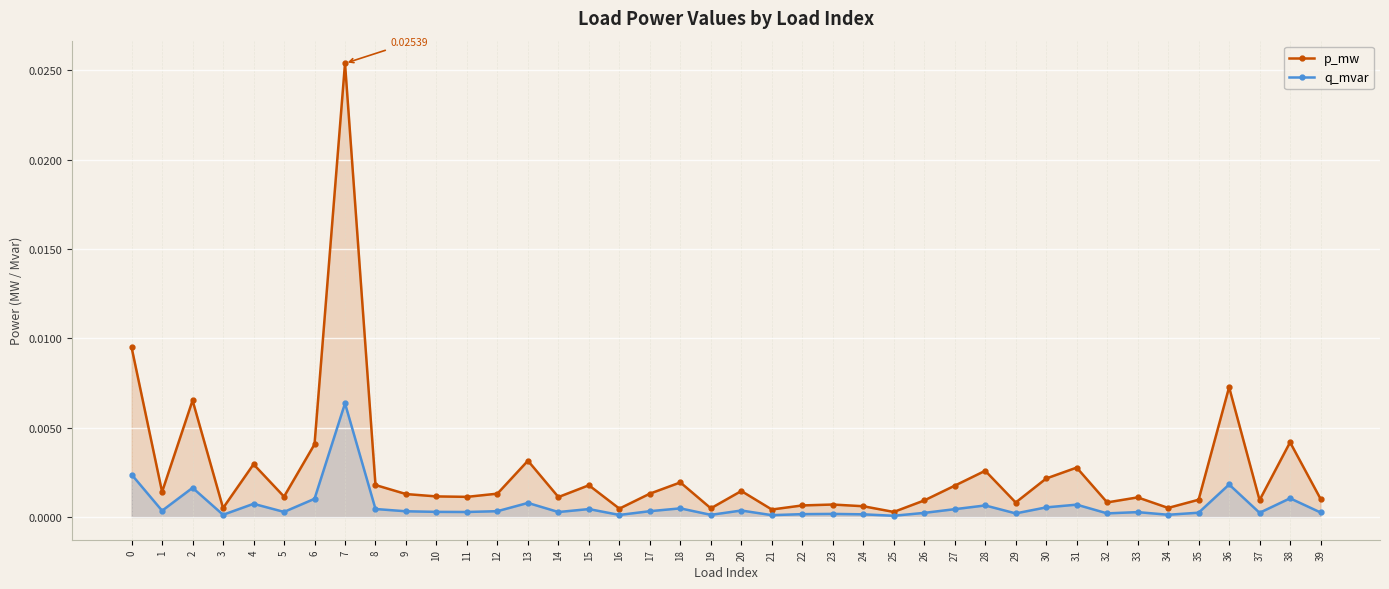

What are all the series names shown in the legend?

p_mw, q_mvar